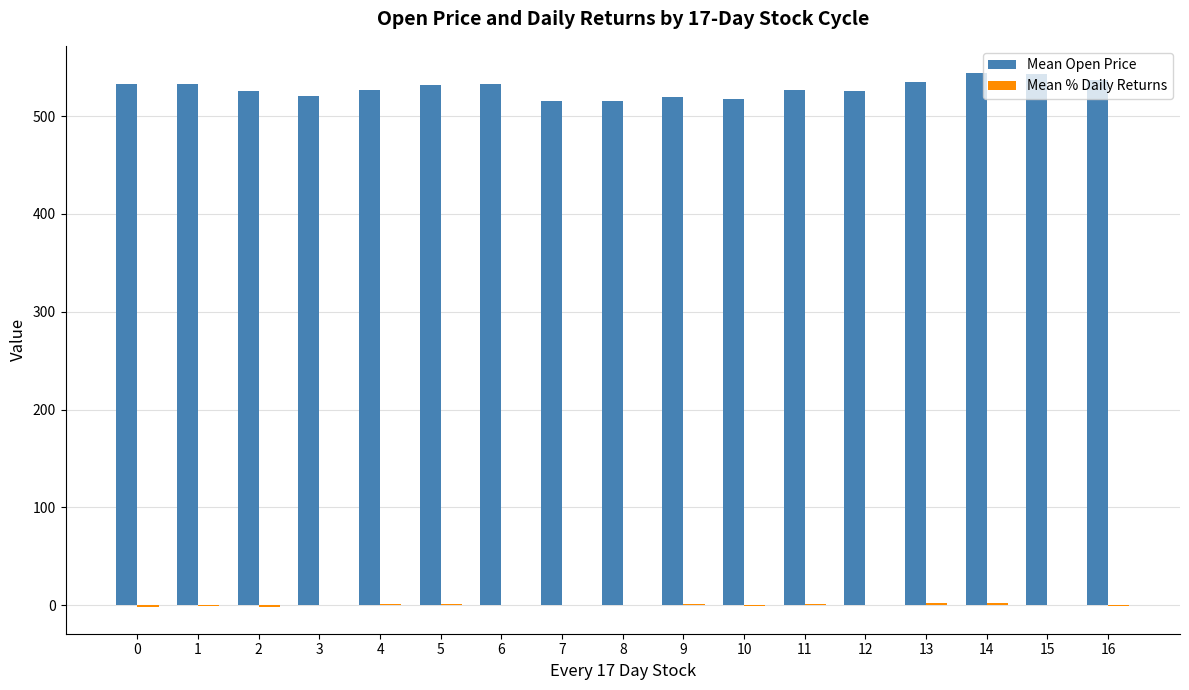

Which series changed the most between 14 and 16?

Mean Open Price